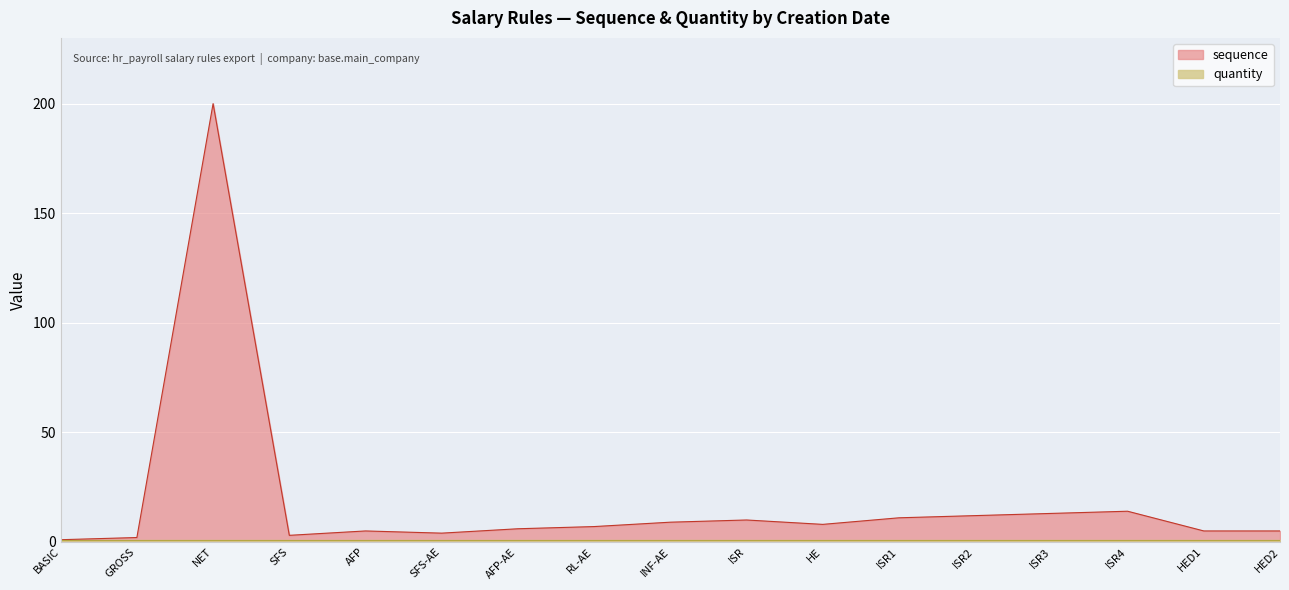

Reading right to left, extract all data points from this chart.

5	5	14	13	12	11	8	10	9	7	6	4	5	3	200	2	1